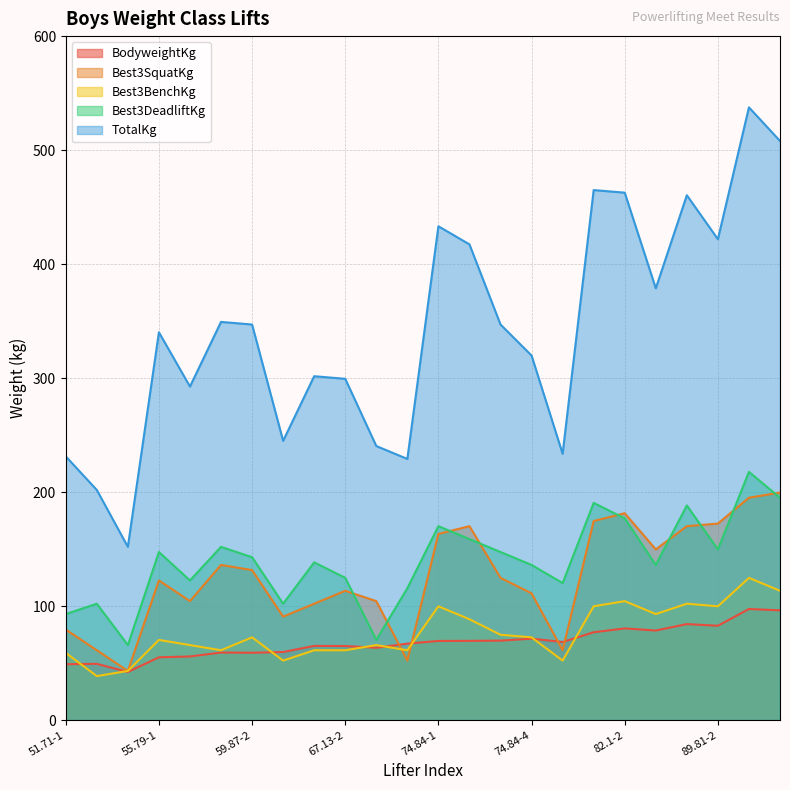

Which series has the widest spread of values?

TotalKg